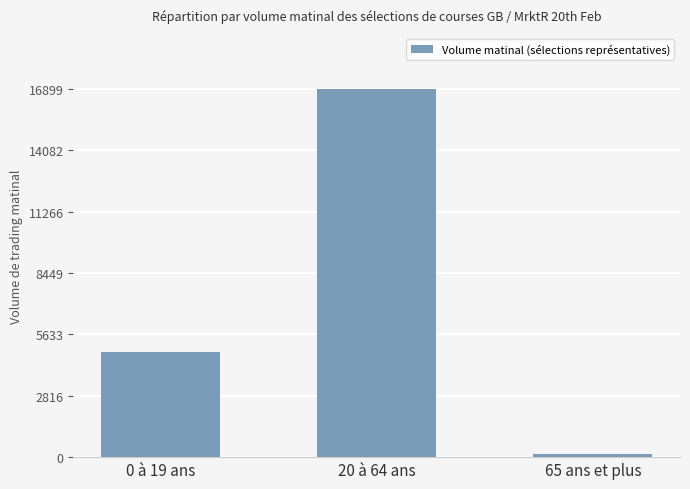

List the labels in order of value, largest first.

20 à 64 ans, 0 à 19 ans, 65 ans et plus